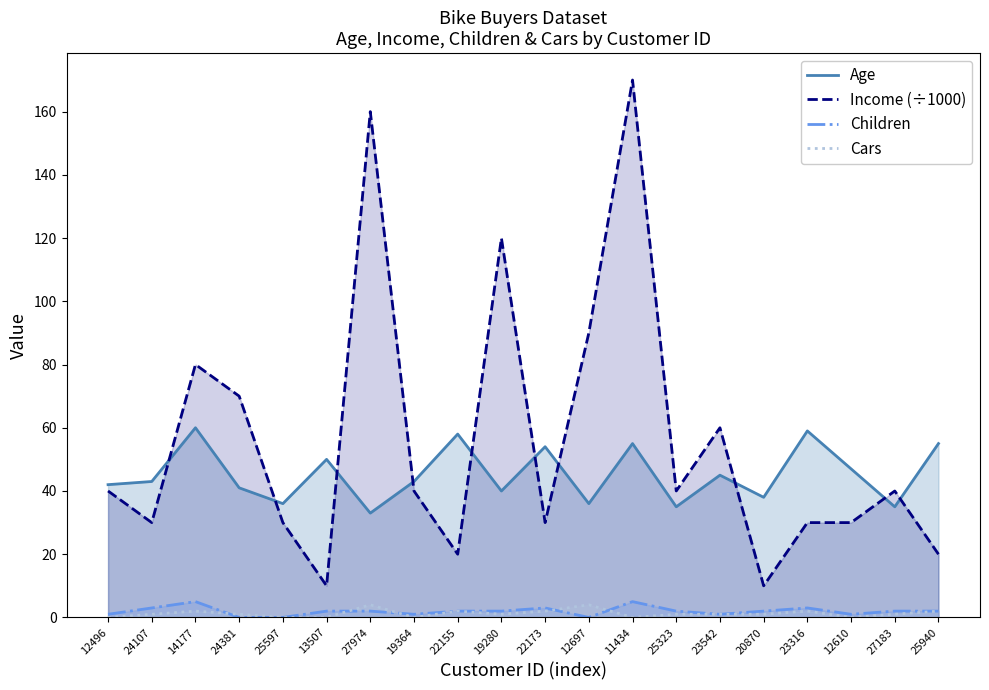

List the series in order of their peak value, lowest first.

Cars, Children, Age, Income (÷1000)